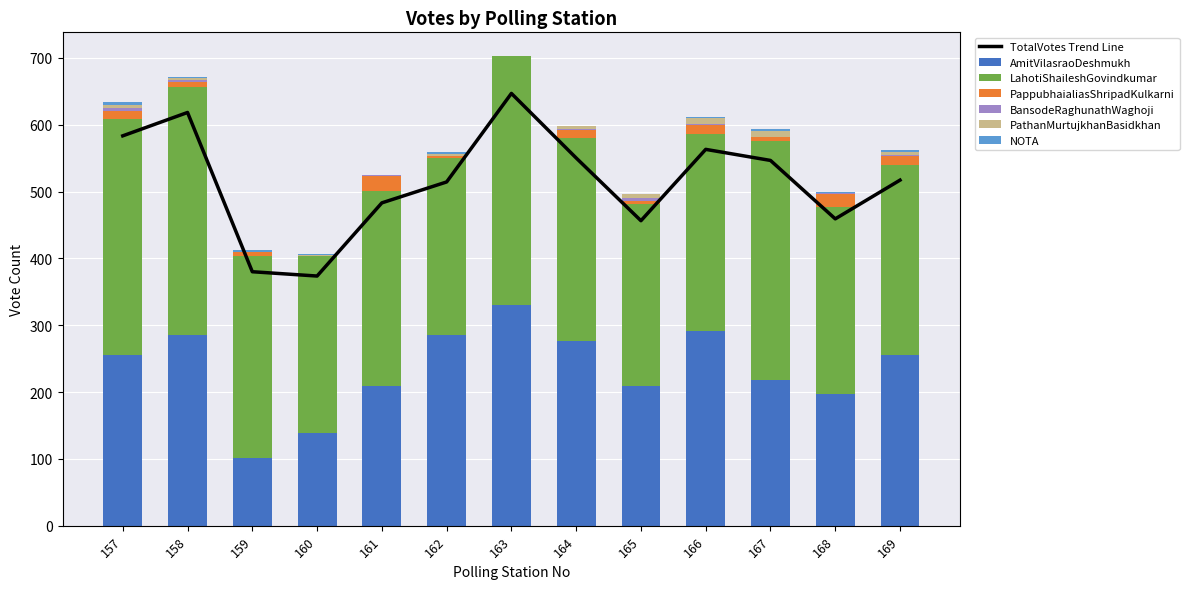

Which has a higher value, 157 or 169?

157